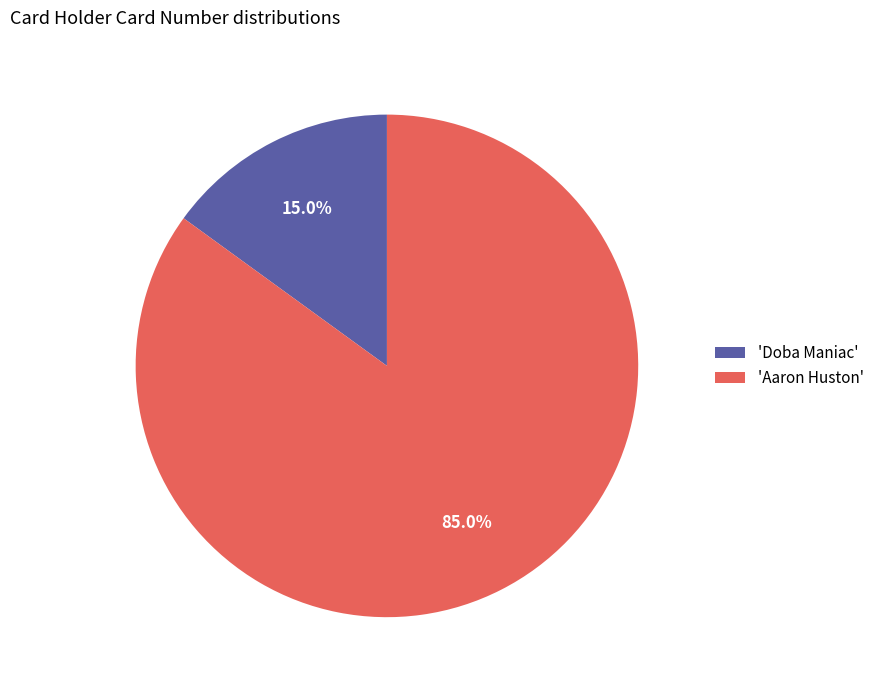

What percentage do 'Aaron Huston' and 'Doba Maniac' together represent?

100.0%